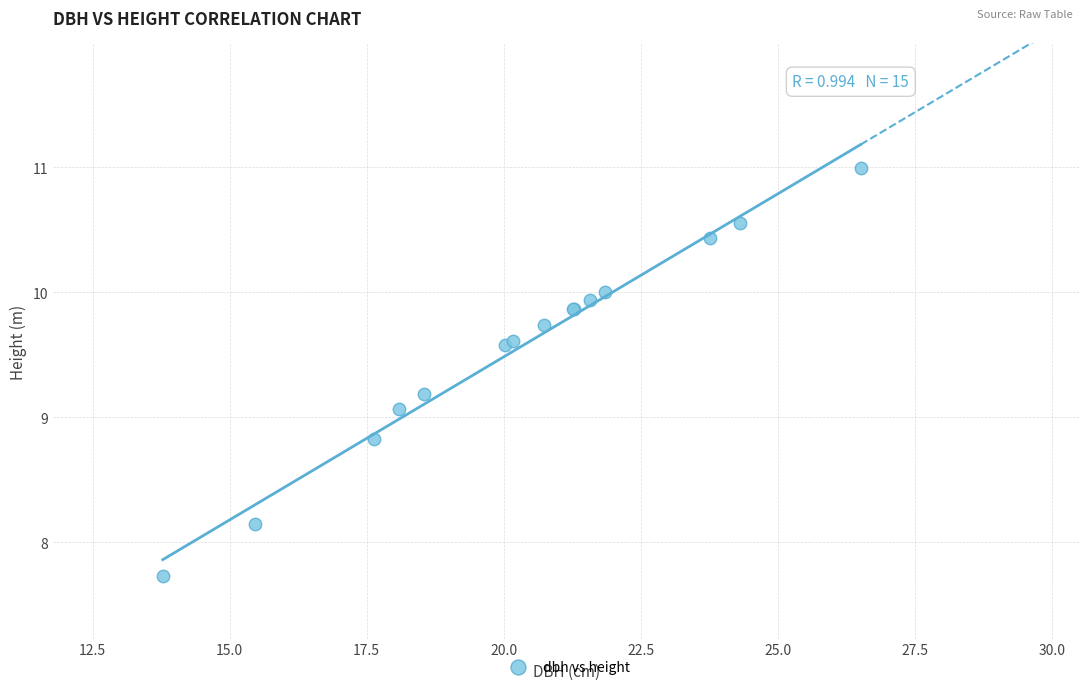

What Y value in the scatter plot is closest to 9?

9.1